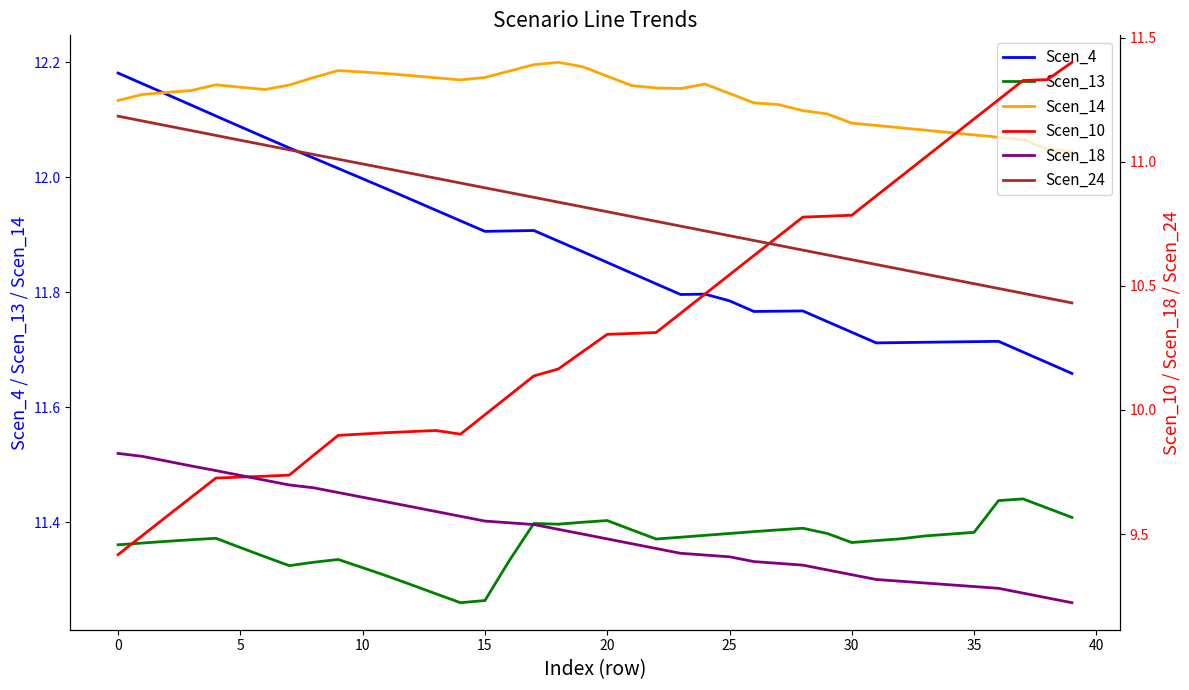

Which has a higher value, 45 or 35?

35